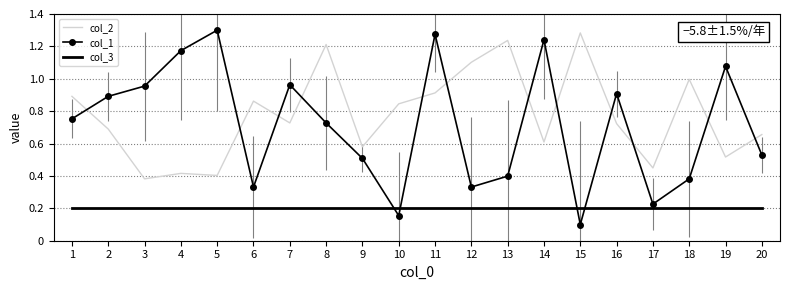

True or false: col_2 and col_3 intersect in this chart.

False